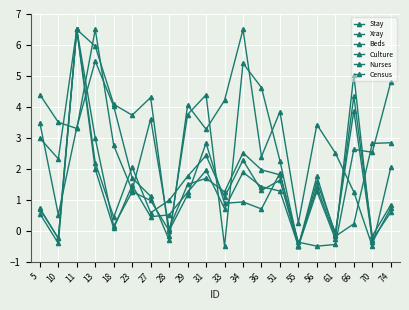

Reading left to right, what are all the values shown in this chart?

Stay: 5=3.5	10=0.5	11=3.3	13=5.5	18=4.0	23=1.7	27=1.1	28=-0.3	29=4.1	31=3.3	33=4.2	34=6.5	36=2.4	51=3.8	55=0.3	56=3.4	61=2.5	66=1.3	70=-0.5	74=2.0
Xray: 5=3.0	10=2.3	11=6.5	13=6.0	18=4.1	23=3.7	27=4.3	28=-0.2	29=3.8	31=4.4	33=-0.5	34=5.4	36=4.6	51=2.3	55=-0.5	56=1.4	61=-0.2	66=0.2	70=2.8	74=2.8
Beds: 5=0.6	10=-0.4	11=6.5	13=2.0	18=0.1	23=1.5	27=0.5	28=0.5	29=1.2	31=1.9	33=0.7	34=1.9	36=1.4	51=1.3	55=-0.5	56=1.6	61=-0.1	66=3.9	70=-0.3	74=0.6
Culture: 5=4.4	10=3.5	11=3.3	13=6.5	18=2.8	23=1.3	27=3.6	28=0.1	29=1.5	31=1.7	33=1.3	34=2.5	36=2.0	51=1.8	55=-0.4	56=-0.5	61=-0.4	66=2.6	70=2.5	74=4.8
Nurses: 5=0.7	10=-0.2	11=6.5	13=3.0	18=0.2	23=1.3	27=1.0	28=0.0	29=1.2	31=2.8	33=0.9	34=0.9	36=0.7	51=1.9	55=-0.5	56=1.3	61=-0.3	66=5.0	70=-0.4	74=0.7
Census: 5=0.7	10=-0.2	11=6.5	13=2.2	18=0.4	23=2.0	27=0.6	28=1.0	29=1.8	31=2.4	33=1.1	34=2.3	36=1.3	51=1.6	55=-0.5	56=1.8	61=-0.1	66=4.3	70=-0.2	74=0.8